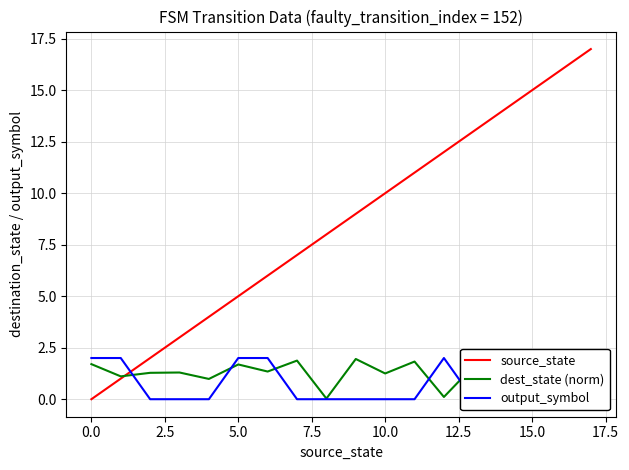

What is the label of the 3rd point from the right?

15